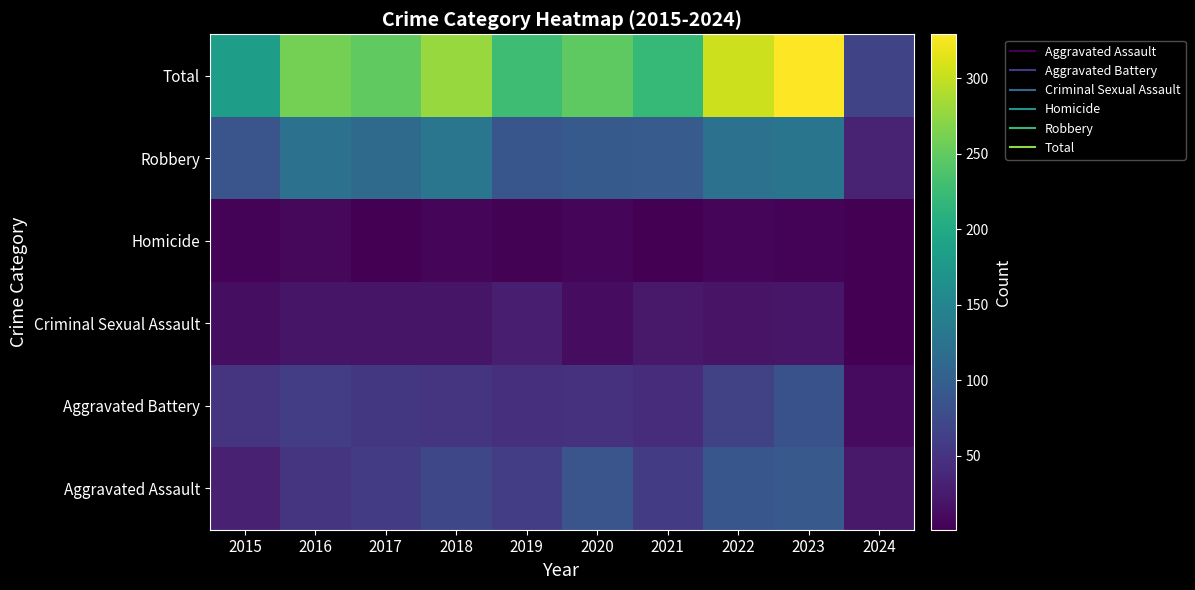

Reading right to left, what are all the values shown in this chart?

Aggravated Assault: 2024=24	2023=93	2022=89	2021=58	2020=87	2019=61	2018=72	2017=59	2016=50	2015=31
Aggravated Battery: 2024=10	2023=83	2022=66	2021=43	2020=48	2019=45	2018=52	2017=54	2016=60	2015=50
Criminal Sexual Assault: 2024=1	2023=21	2022=18	2021=23	2020=12	2019=29	2018=20	2017=19	2016=20	2015=13
Homicide: 2024=1	2023=4	2022=6	2021=2	2020=6	2019=3	2018=5	2017=2	2016=8	2015=4
Robbery: 2024=32	2023=128	2022=125	2021=95	2020=94	2019=89	2018=130	2017=115	2016=123	2015=87
Total: 2024=68	2023=329	2022=304	2021=221	2020=247	2019=227	2018=279	2017=249	2016=261	2015=185